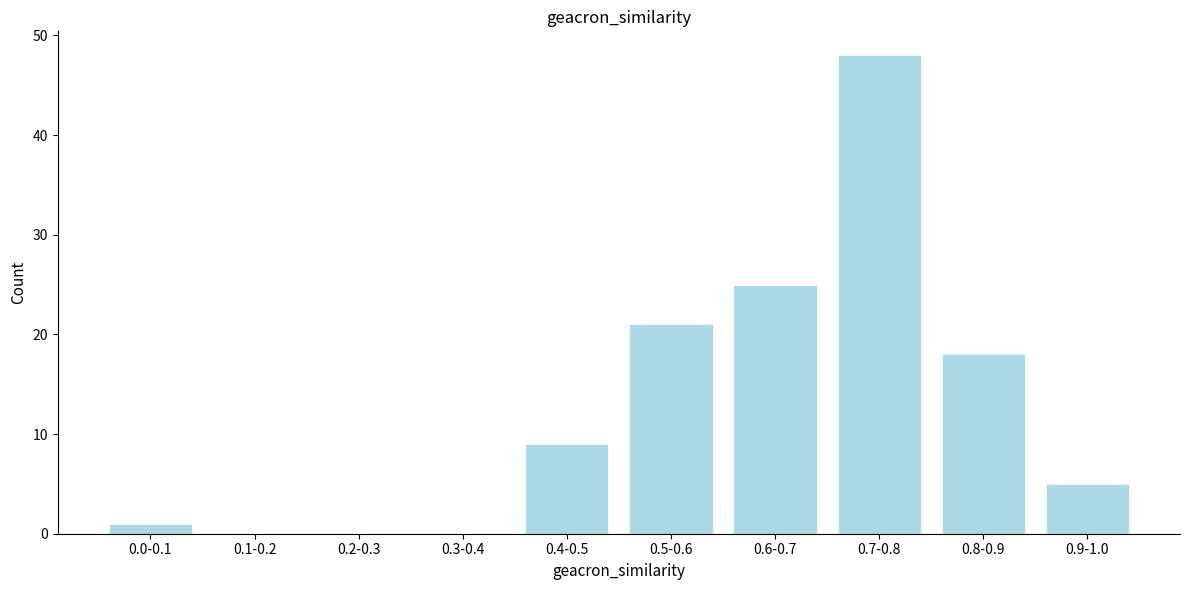

Reading left to right, transcribe all the data shown in this chart.

0.0-0.1=1	0.1-0.2=0	0.2-0.3=0	0.3-0.4=0	0.4-0.5=9	0.5-0.6=21	0.6-0.7=25	0.7-0.8=48	0.8-0.9=18	0.9-1.0=5